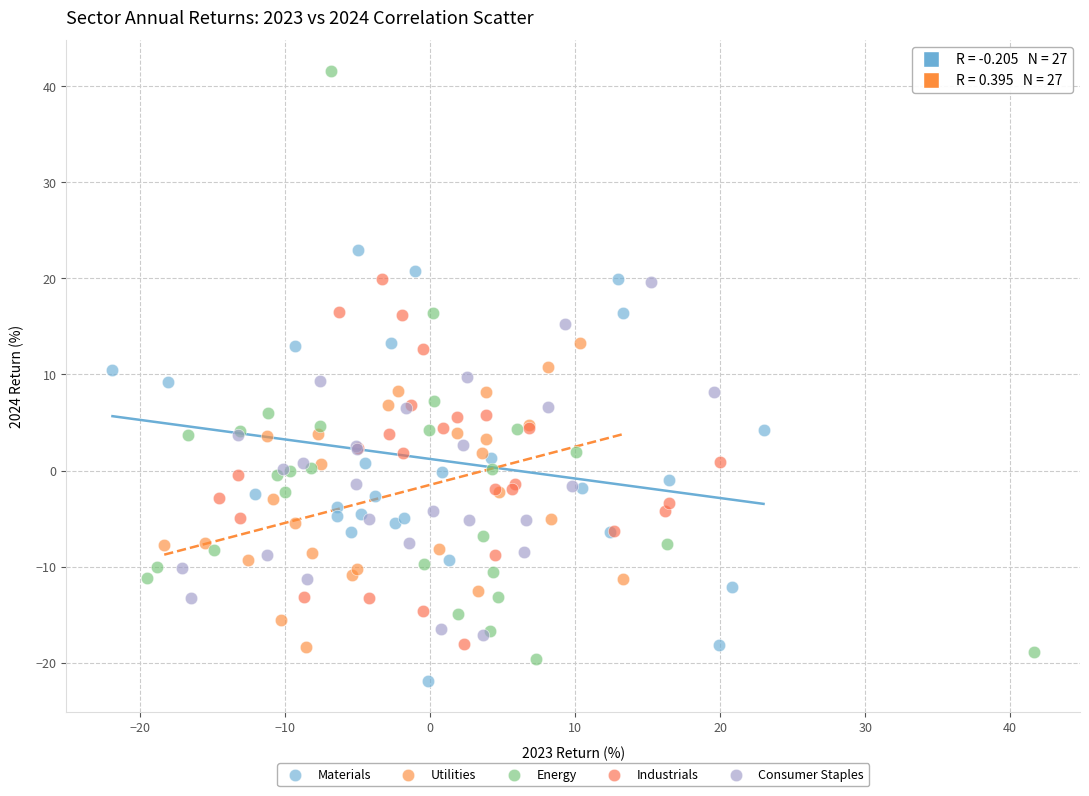

Which series contains the lowest Y value?

Materials